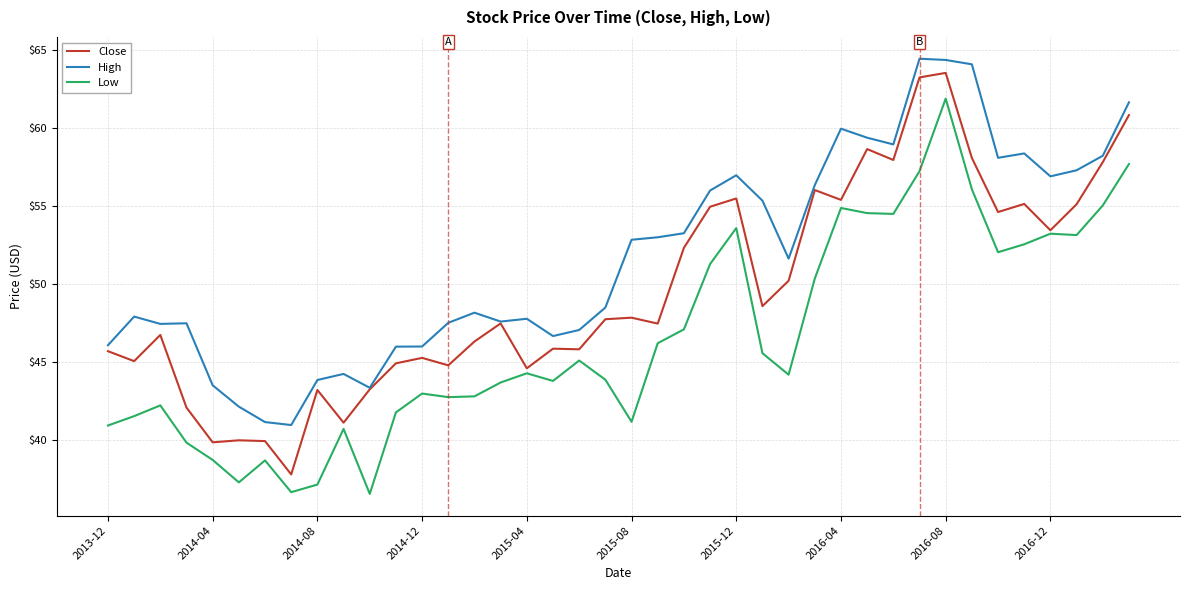

True or false: High and Low intersect in this chart.

False